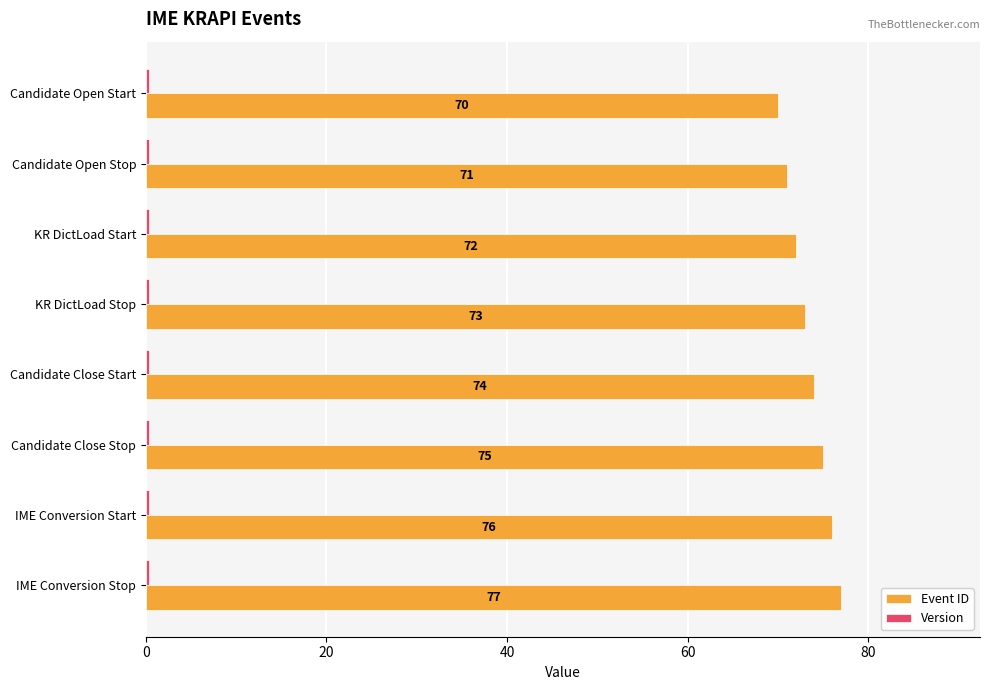

What is the greatest value displayed?

77.0